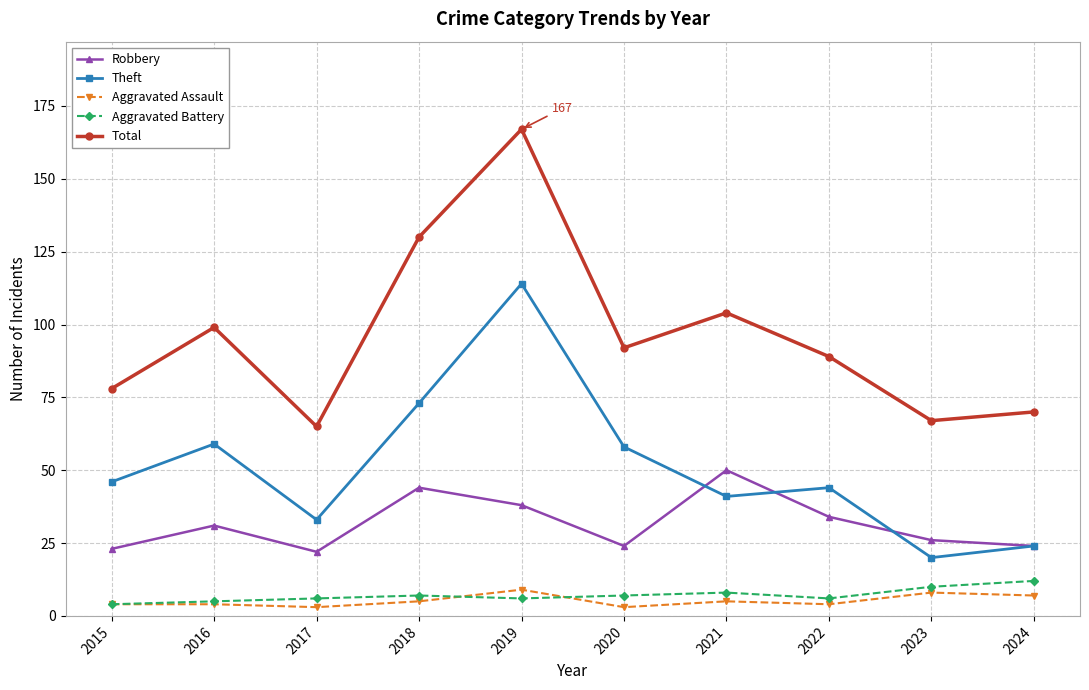

What are all the series names shown in the legend?

Robbery, Theft, Aggravated Assault, Aggravated Battery, Total